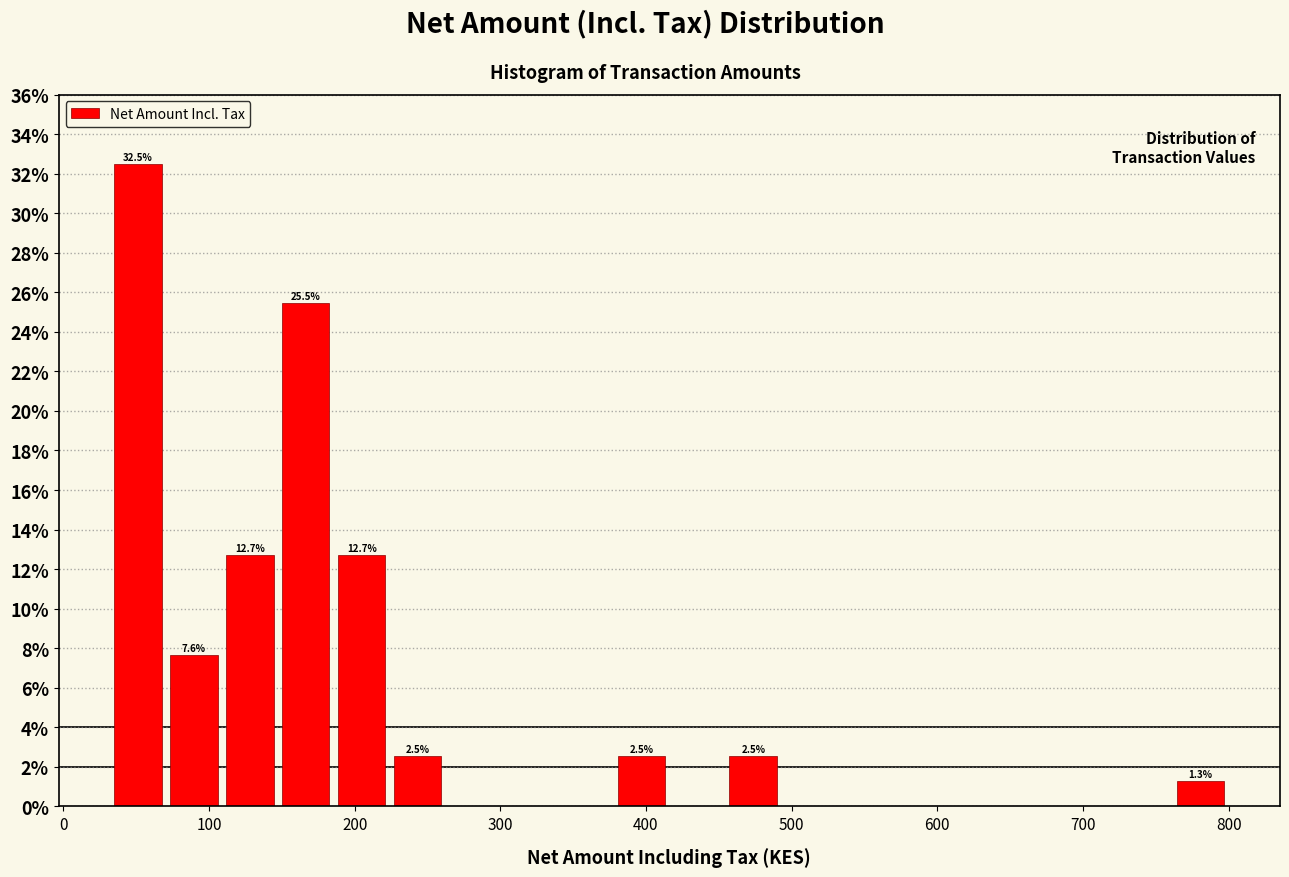

Around what value on the x-axis is the tallest bar? Give the approximate position of its centre, as read against the axis.

50